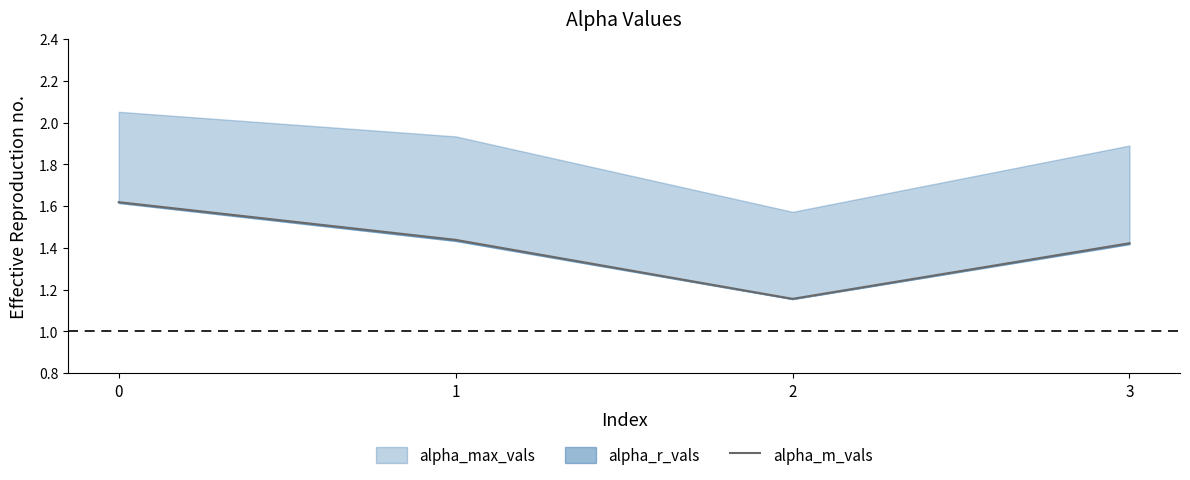

Approximately how many times larger is the value at 3 compared to 2?

1.2